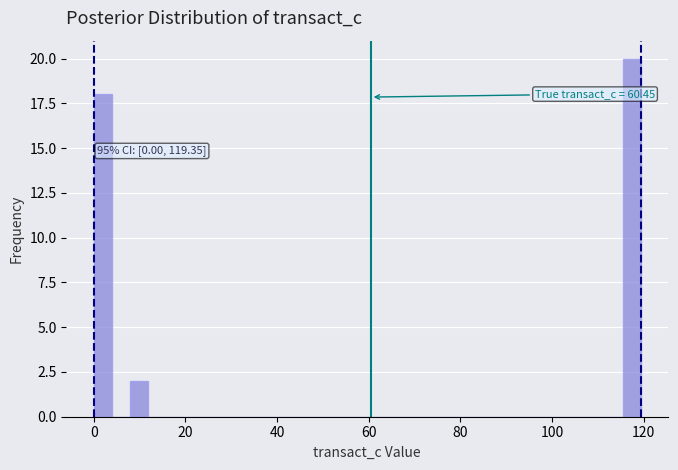

Read against the x-axis, roughly where is the centre of the tallest bar?

118